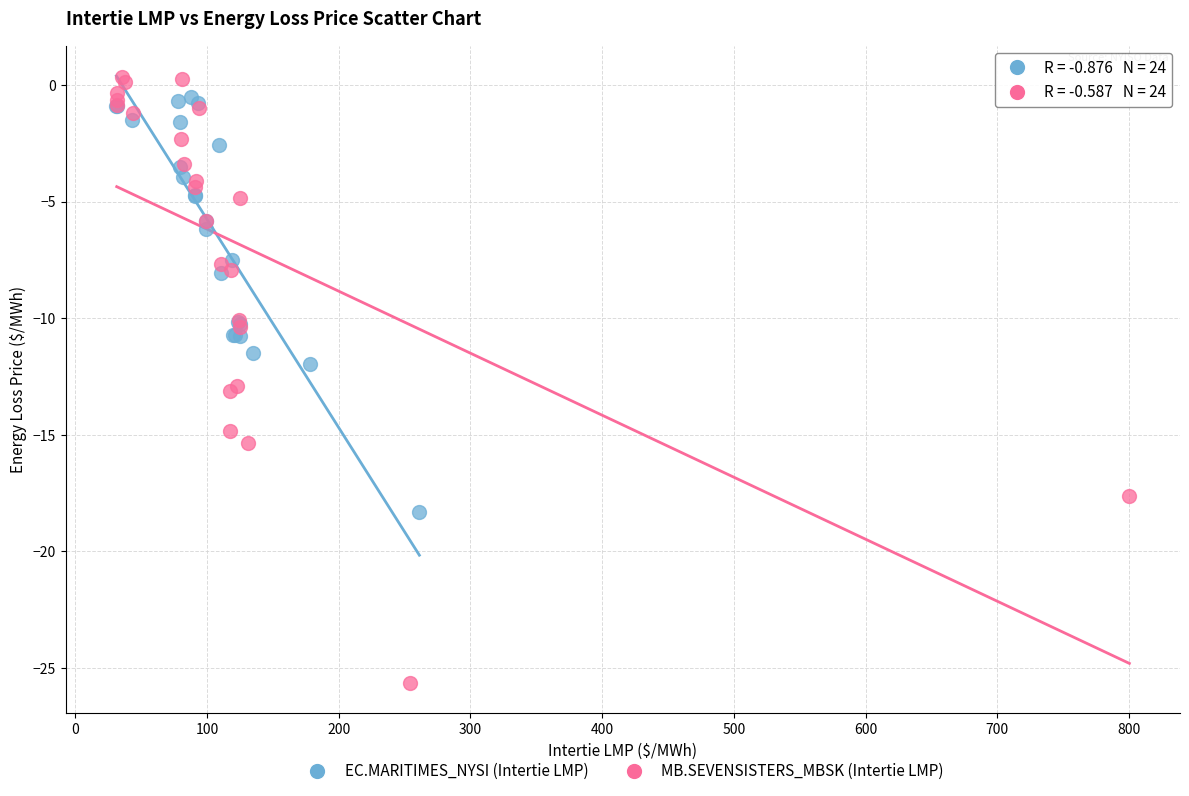

Which series reaches the maximum Y coordinate?

MB.SEVENSISTERS_MBSK (Intertie LMP)